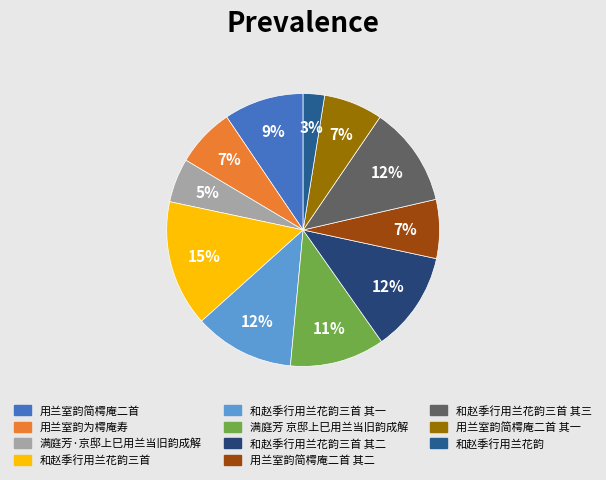

How many slices are in this pie chart?

11